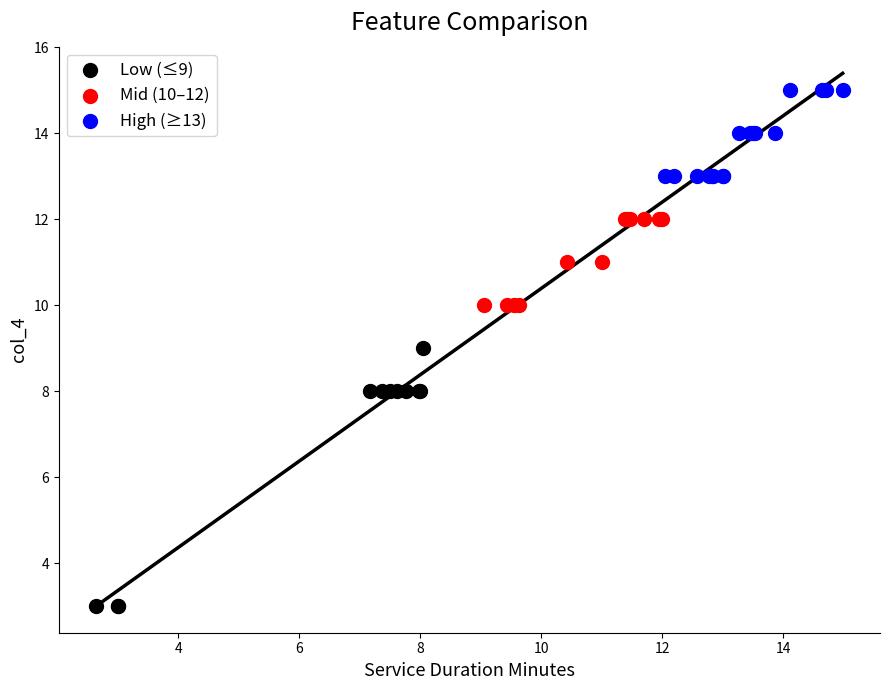

What are all the series names shown in the legend?

Low (≤9), Mid (10–12), High (≥13)